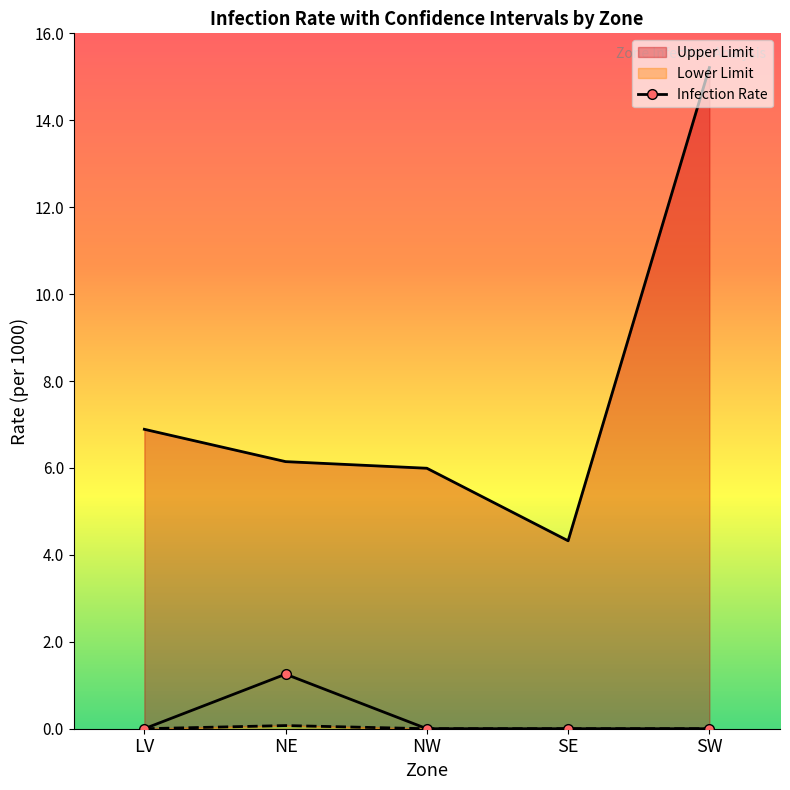

What value does the Upper Limit series have at SW?

15.2